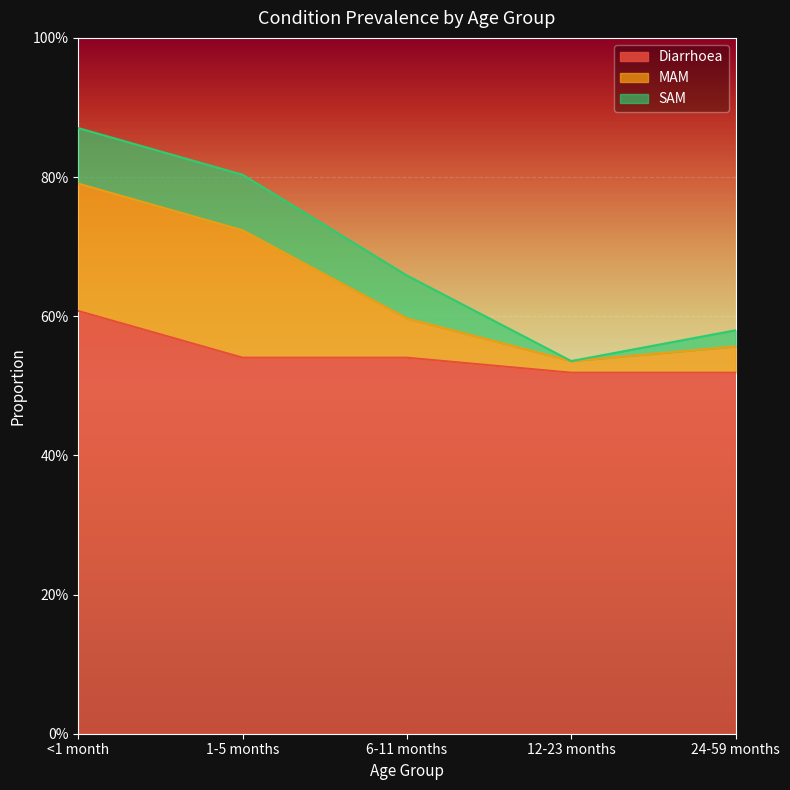

Reading left to right, transcribe all the data shown in this chart.

Diarrhoea: 0.6	0.5	0.5	0.5	0.5
MAM: 0.2	0.2	0.1	0.0	0.0
SAM: 0.1	0.1	0.1	0.0	0.0